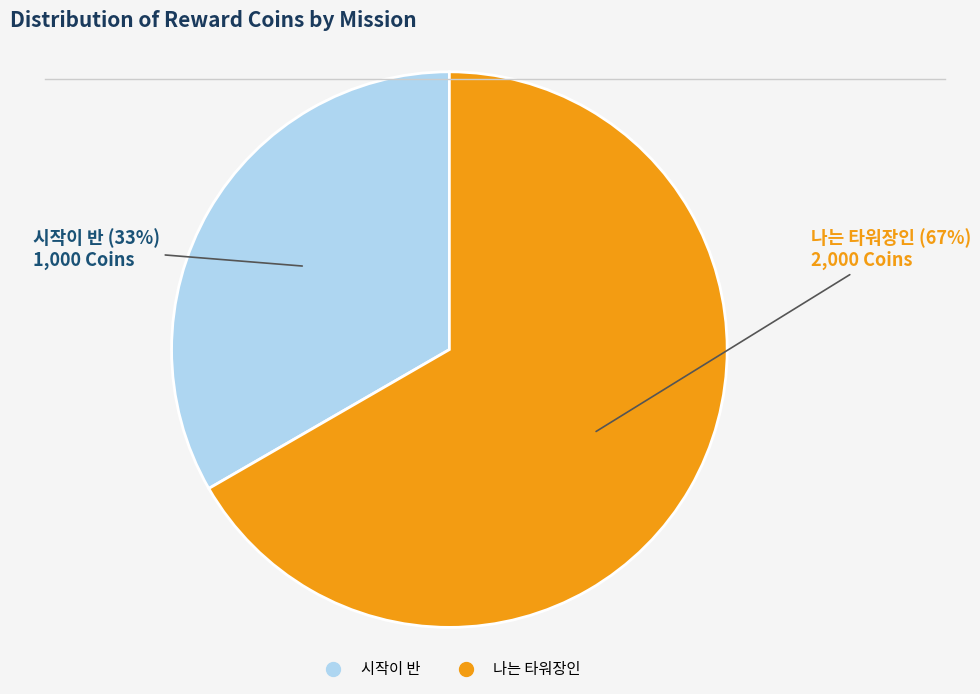

To the nearest percent, what is the average slice percentage?

50%